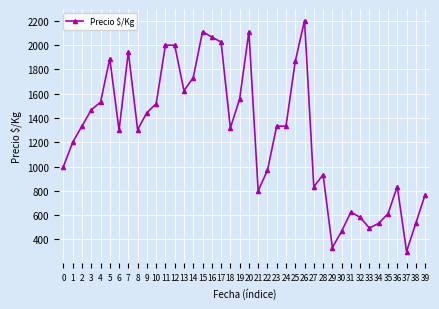

Is it true that the value at 19 is 1556?

True